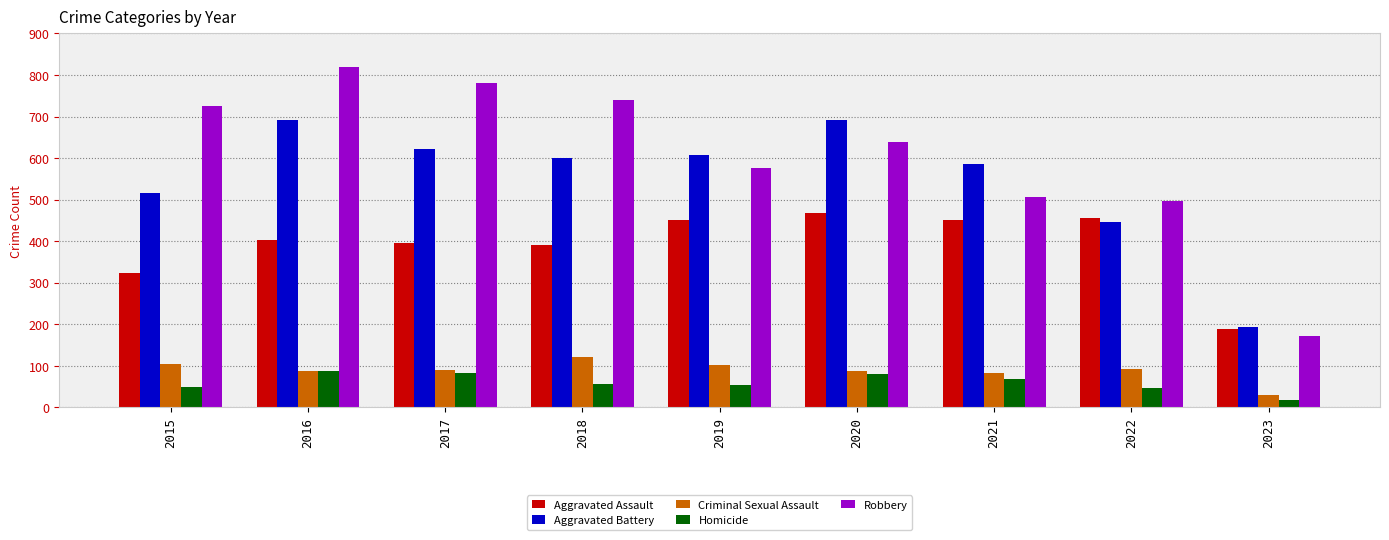

What is the difference between the maximum and minimum values in the Homicide series?

70